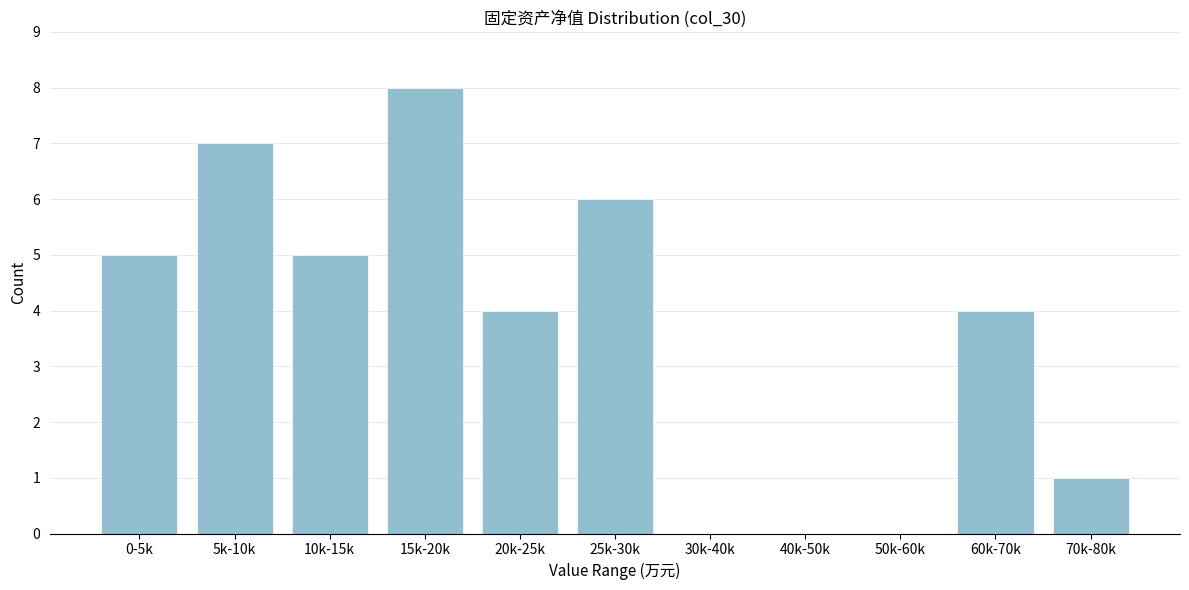

Reading right to left, what are all the values shown in this chart?

70k-80k=1	60k-70k=4	50k-60k=0	40k-50k=0	30k-40k=0	25k-30k=6	20k-25k=4	15k-20k=8	10k-15k=5	5k-10k=7	0-5k=5